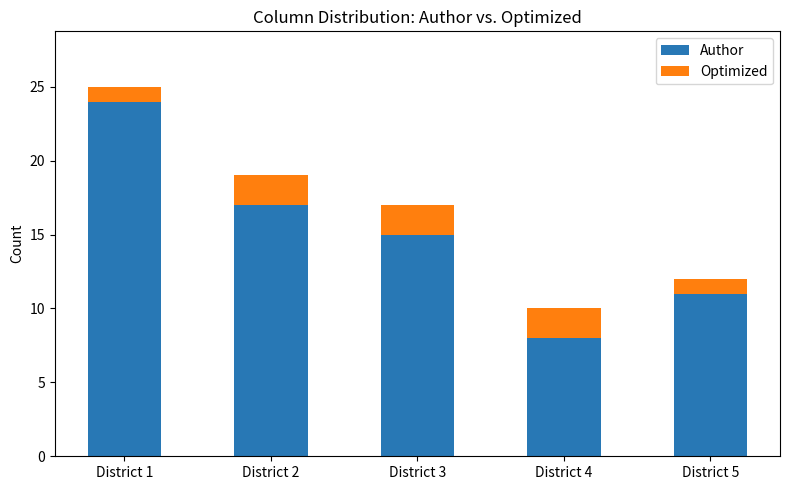

At which label does Author reach its peak?

District 1